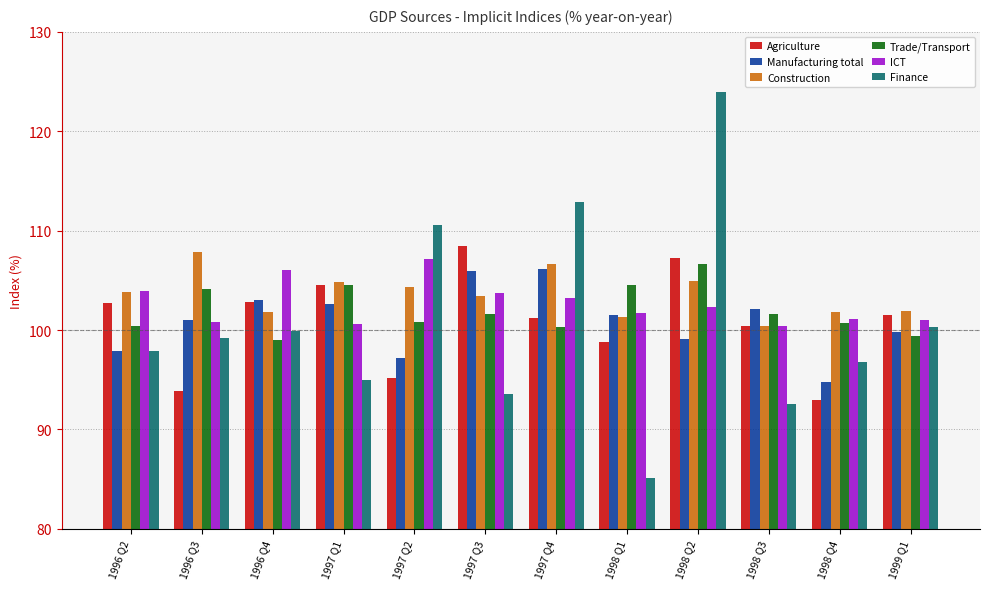

Which series has the widest spread of values?

Finance